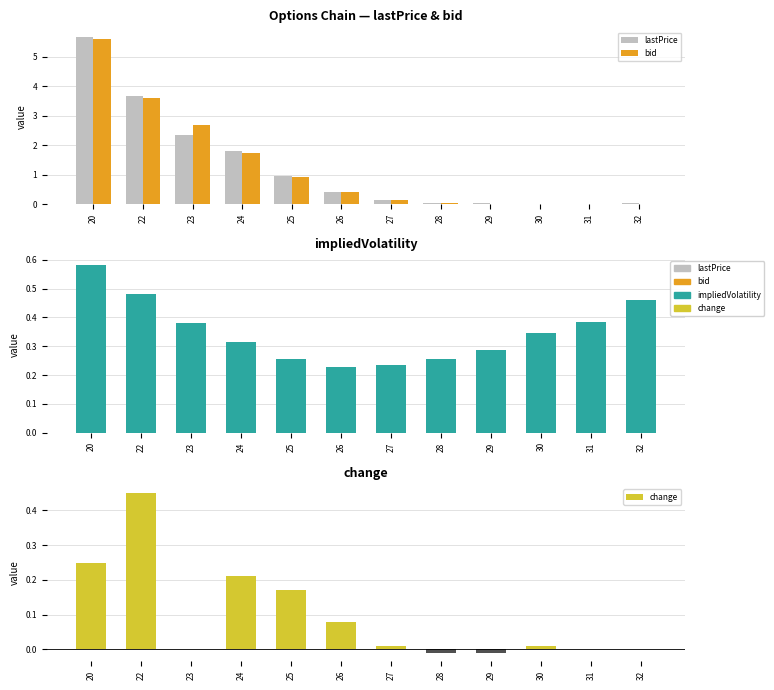

What is the value of the change bar at the 2nd from the left?

0.4